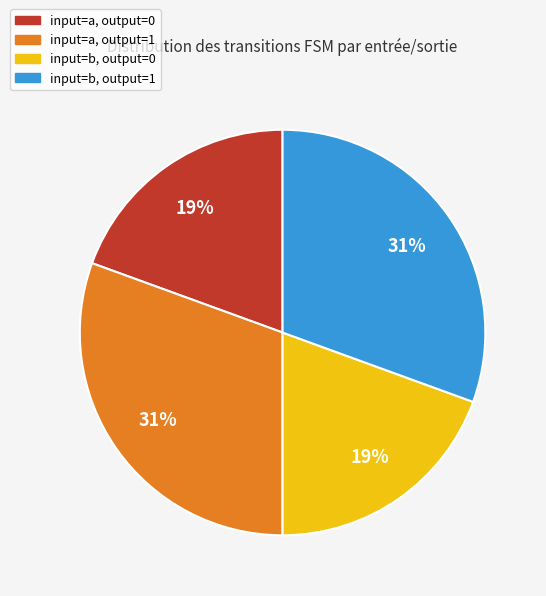

To the nearest percent, what is the average slice percentage?

25%